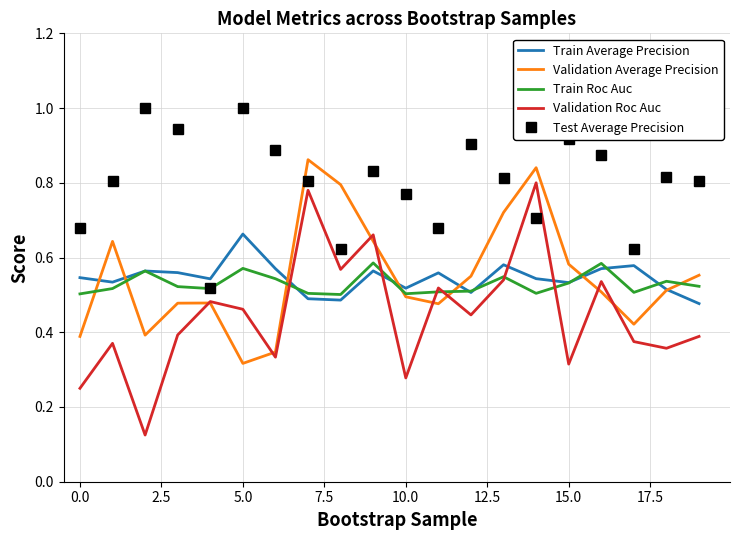

How many intersections are there between Validation Average Precision and Train Roc Auc?

7